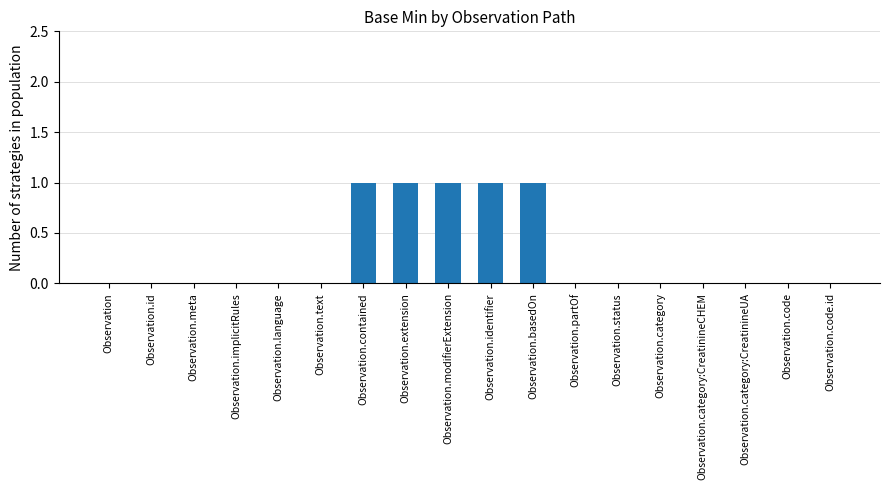

What is the sum of all values?

5